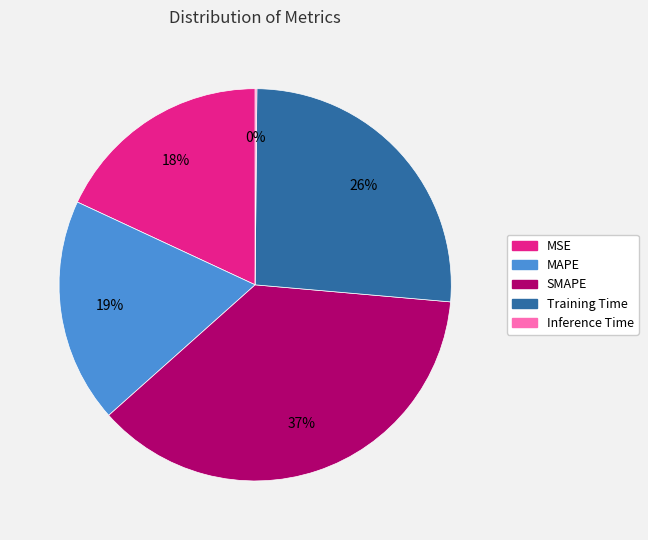

The SMAPE slice represents 37% of the pie. True or false?

True